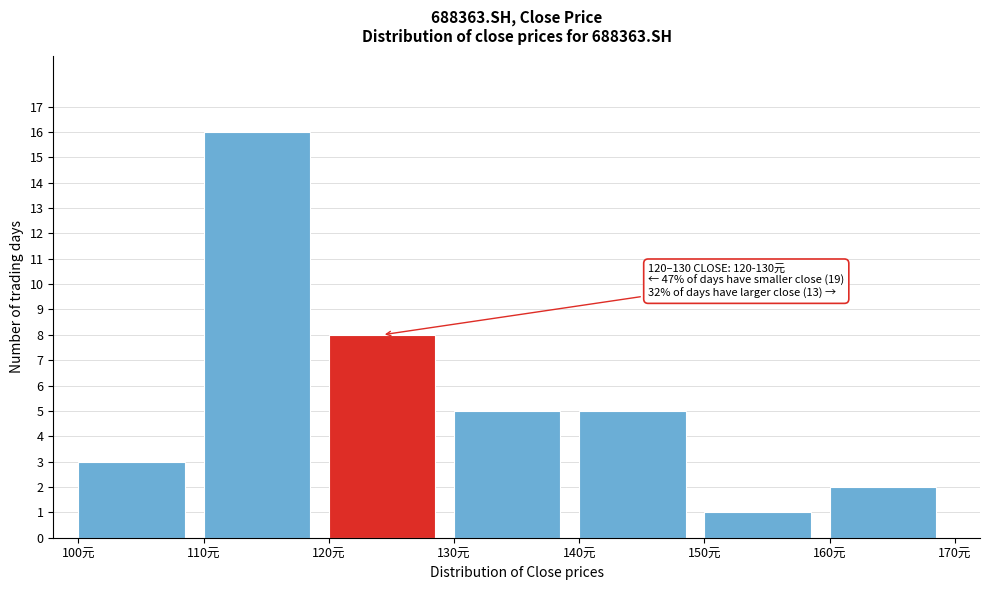

Which range on the x-axis has the tallest bar?

110 to 120